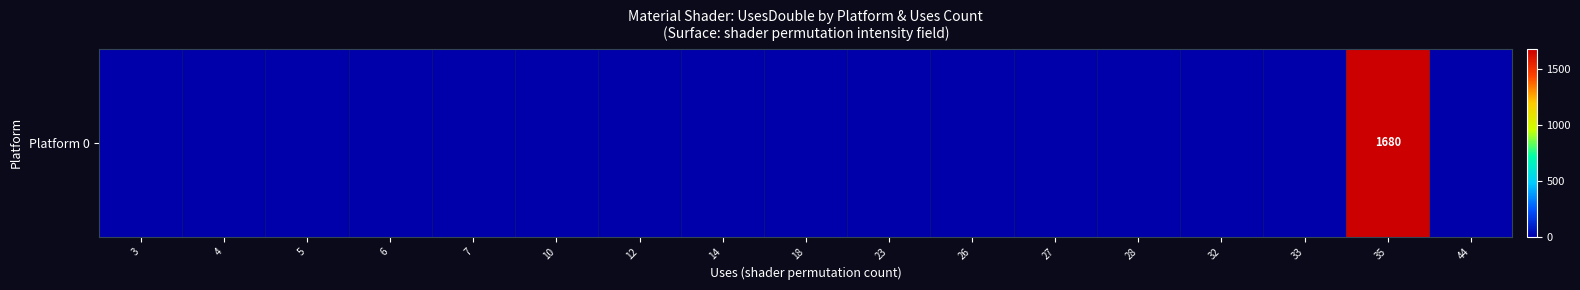

The value at 14 is 1117. True or false?

False